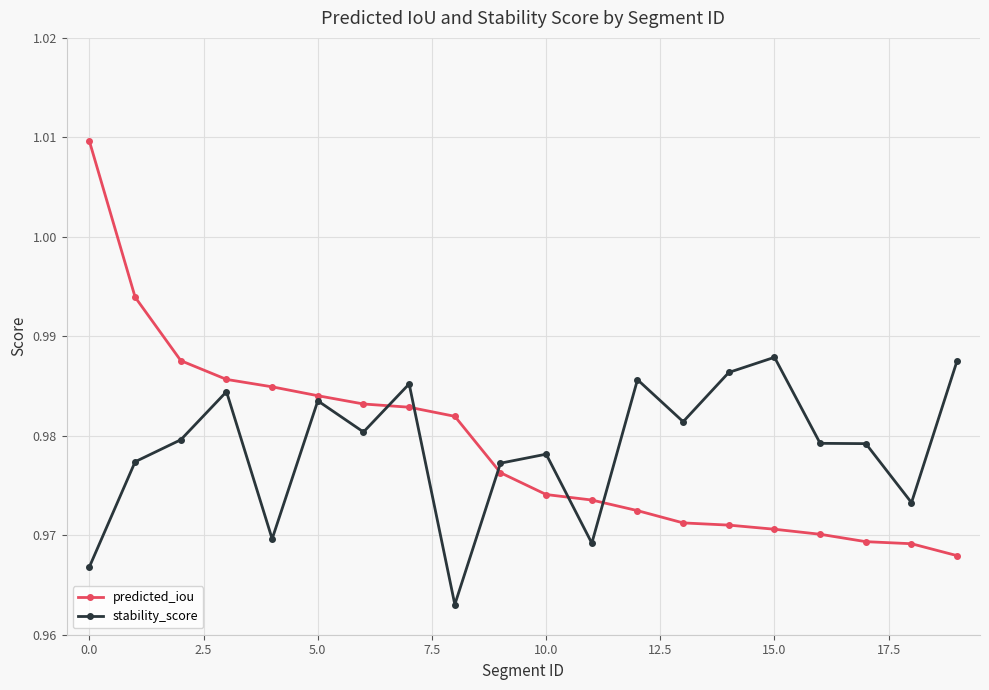

List the series in order of their peak value, highest first.

predicted_iou, stability_score